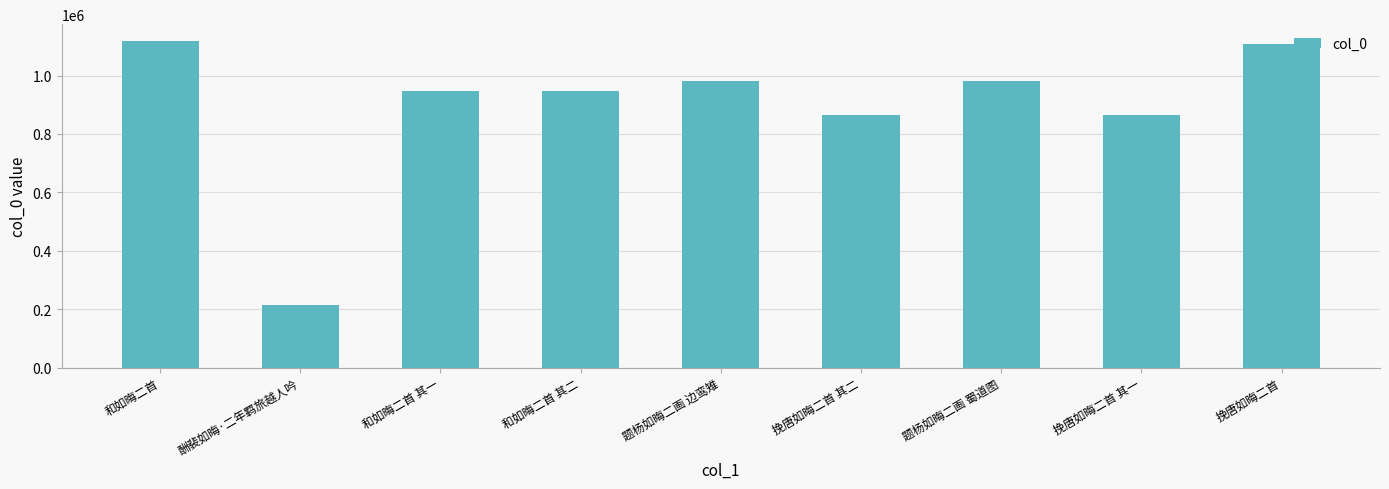

At which category does the chart reach its minimum across all series?

酬裴如晦·二年羁旅越人吟